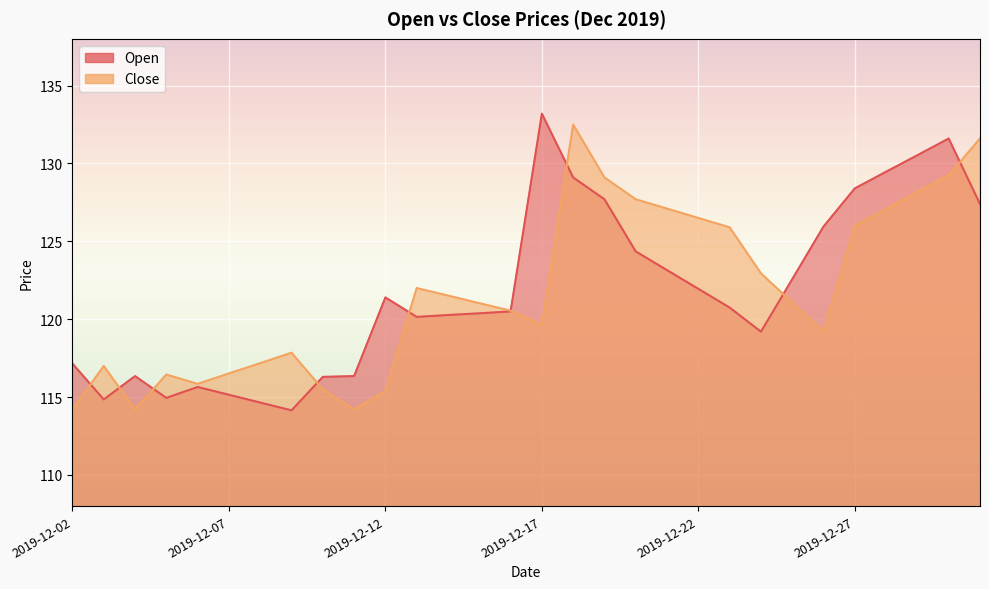

Which category has the lowest value in the Open series?

2019-12-09